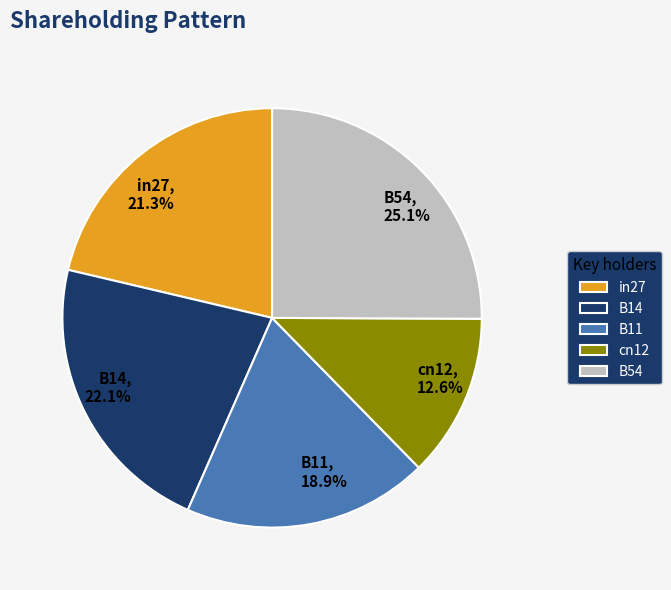

How many slices are in this pie chart?

5